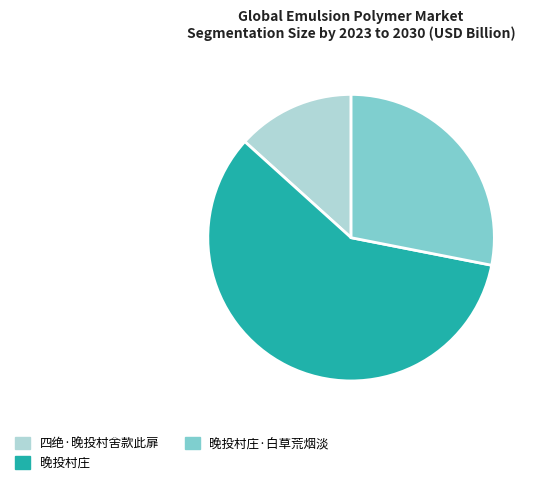

How many segments does this pie chart have?

3